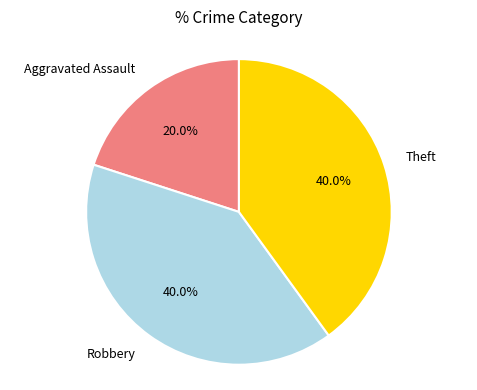

Does any single category account for the majority?

No